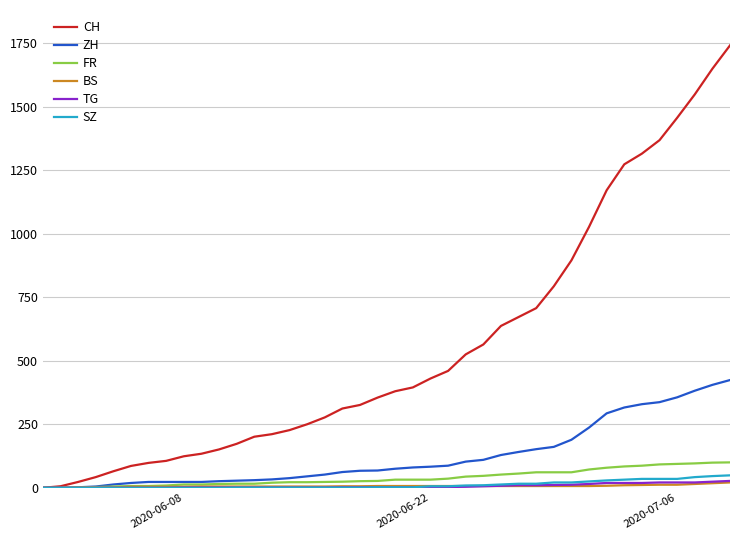

Which series has the largest range (max minus min)?

CH